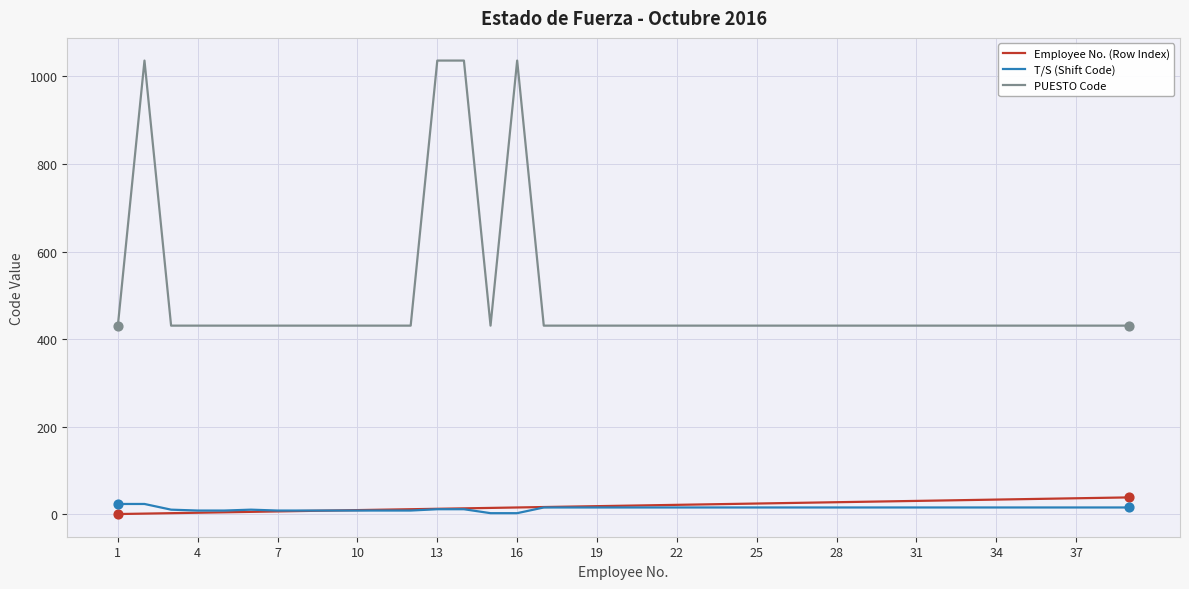

Which series has the largest total across all categories?

PUESTO Code